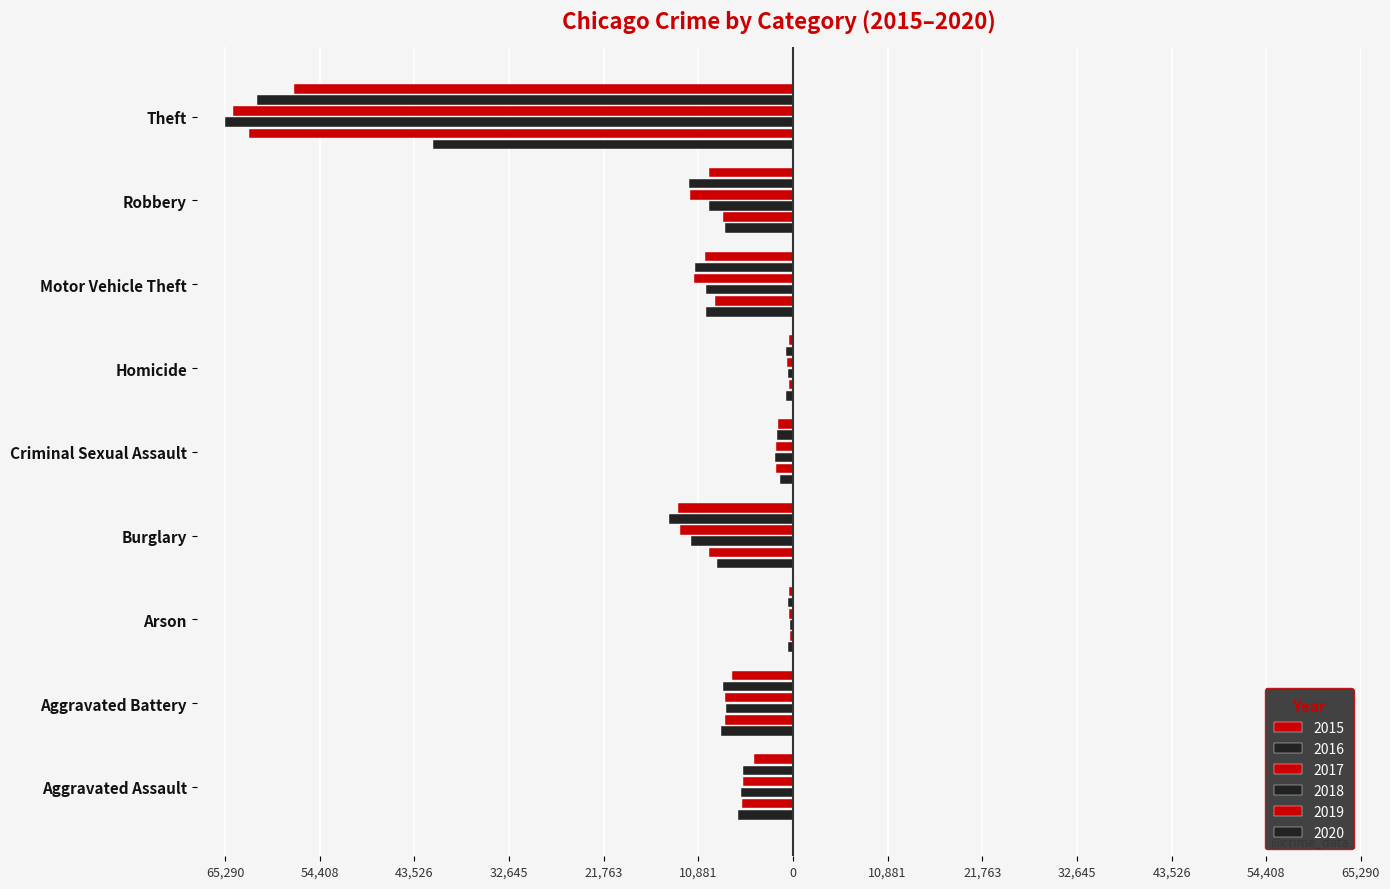

What is the label of the 8th bar from the right?

Aggravated Battery